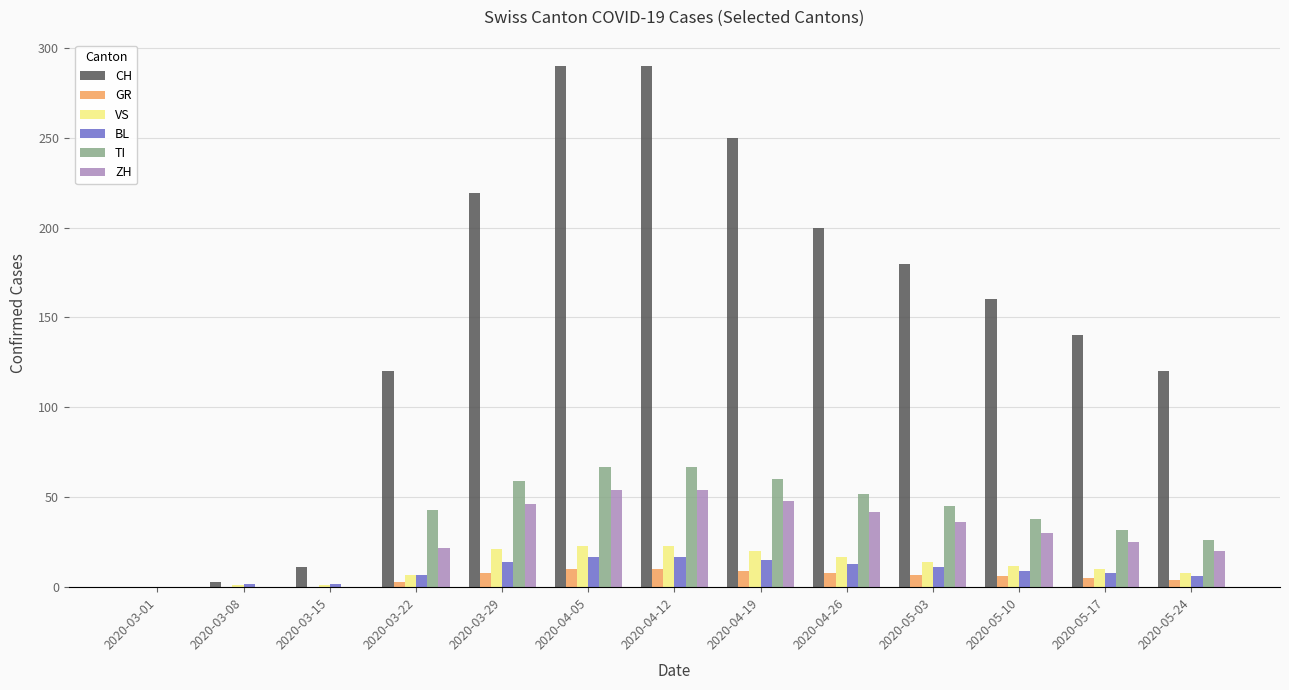

Is it true that BL equals 7 at 2020-03-22?

True